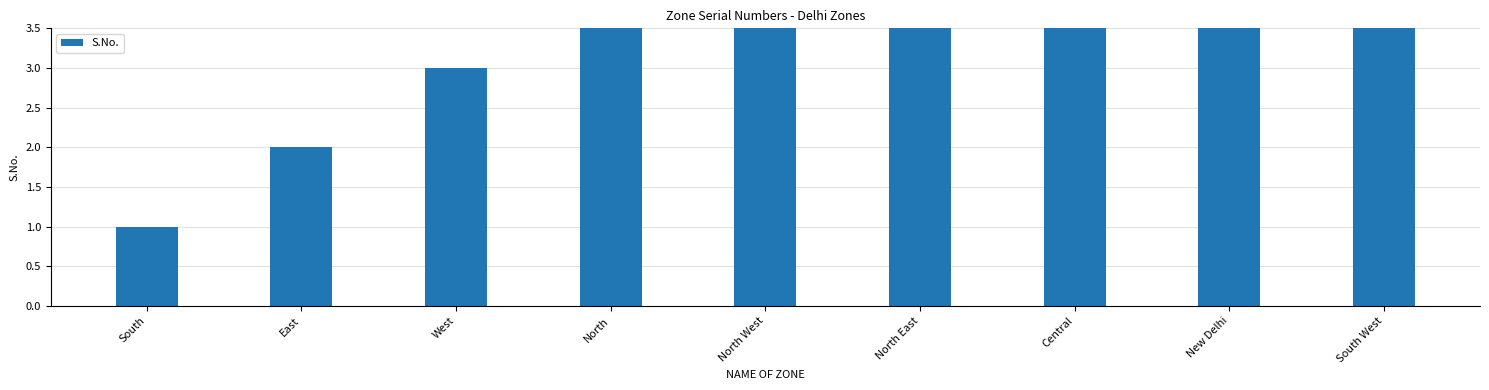

Reading right to left, what are all the values shown in this chart?

9	8	7	6	5	4	3	2	1